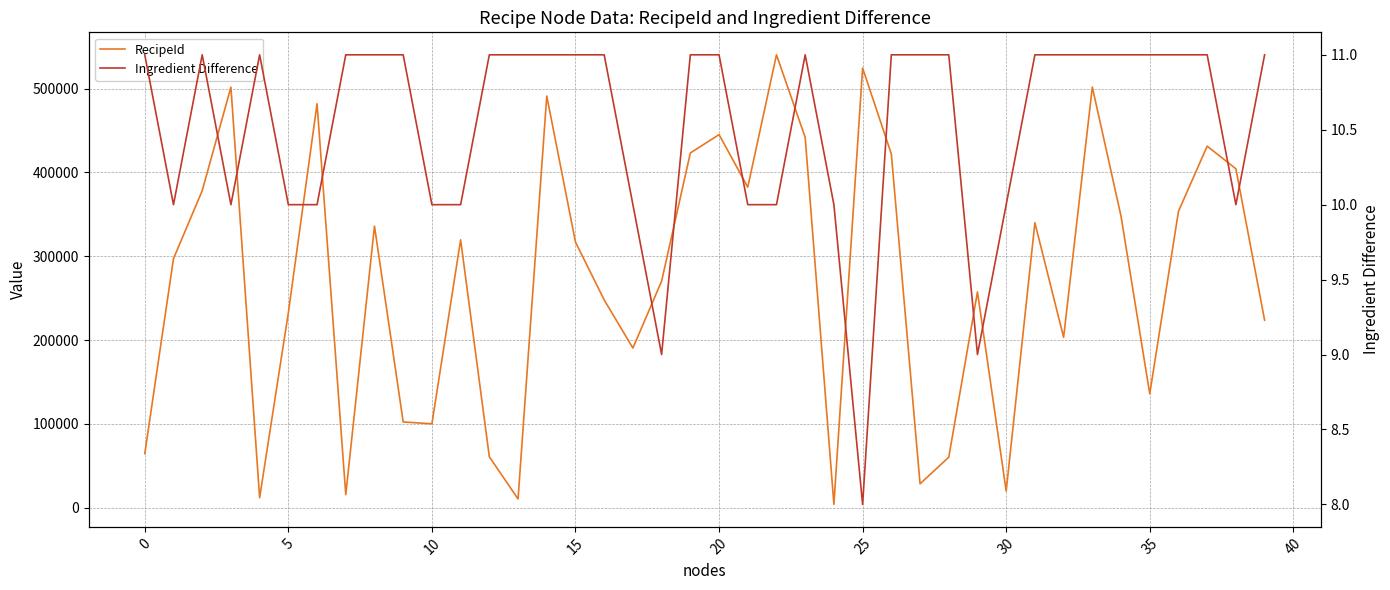

At how many categories does at least one series exceed 130695?

29